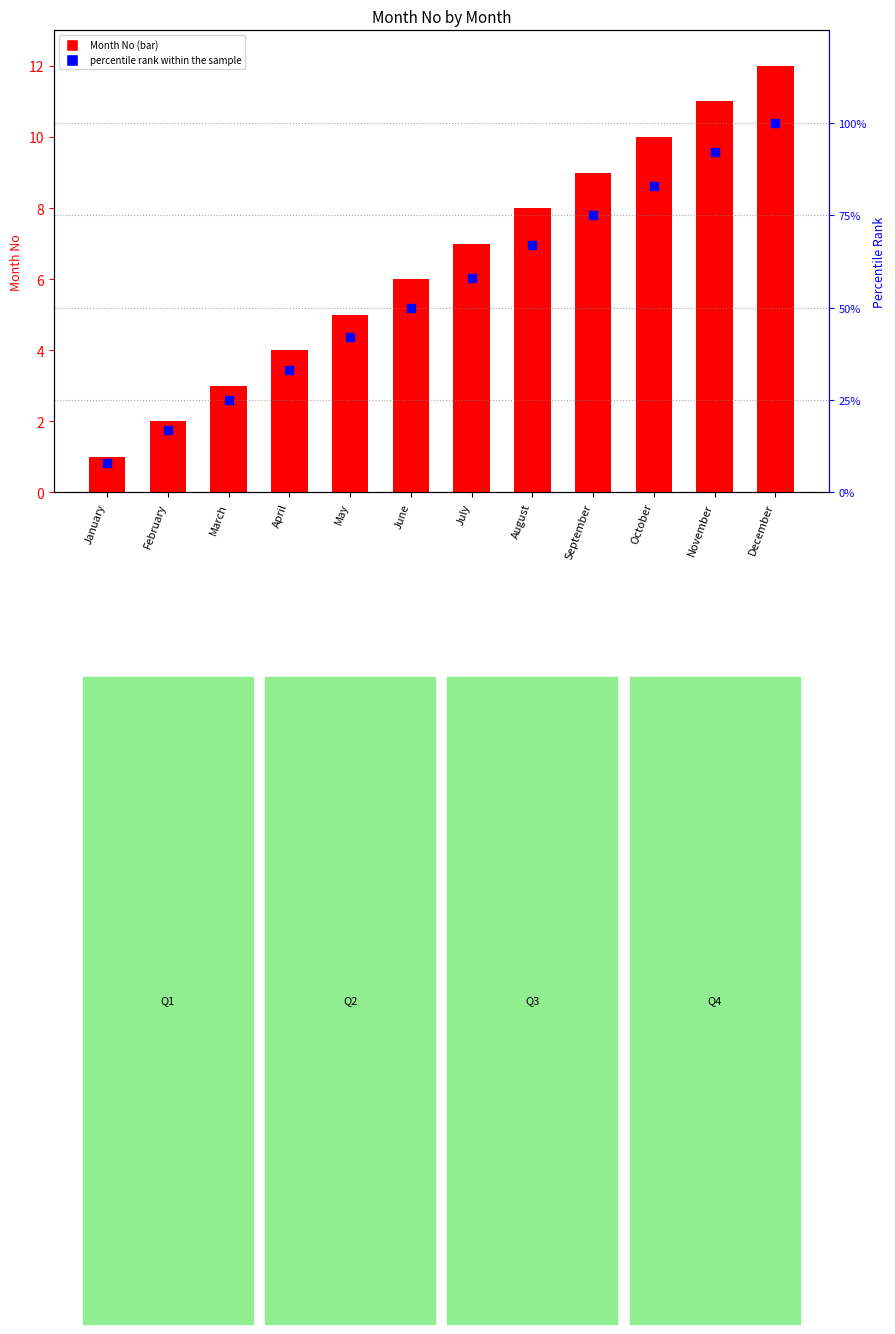

Which series reaches the maximum Y coordinate?

percentile rank within the sample